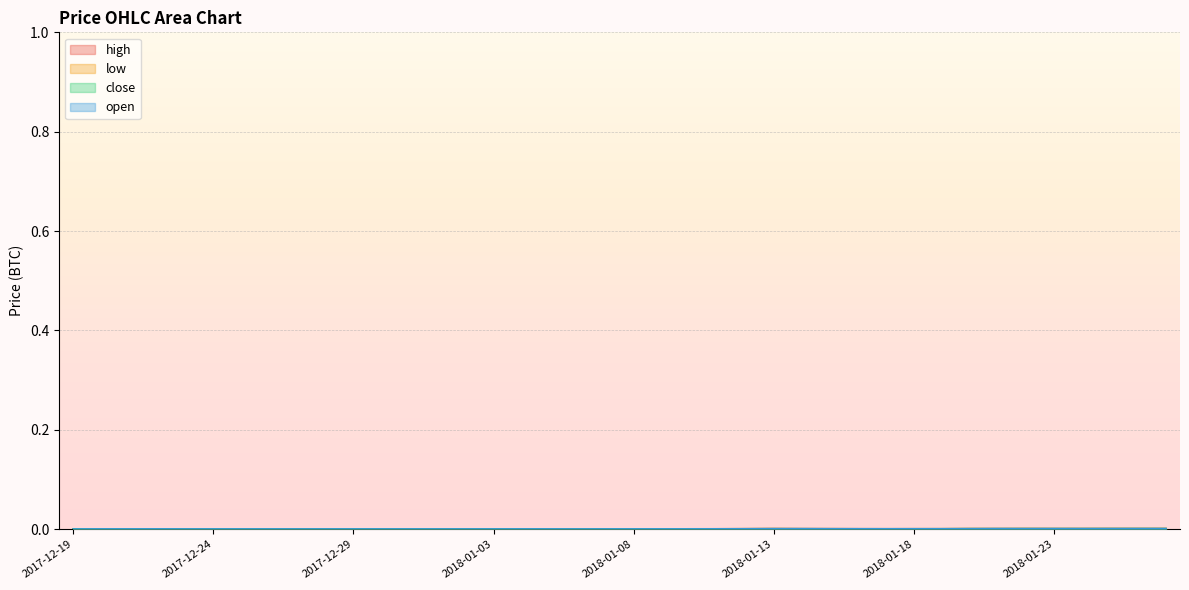

Does the chart display data point markers on the line(s)?

No